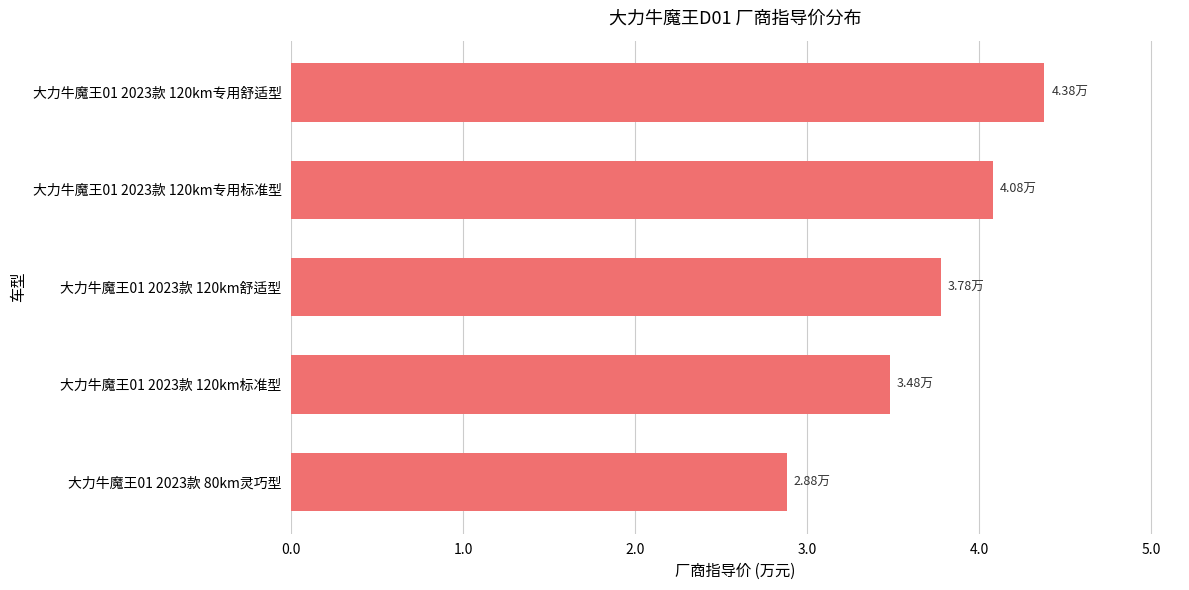

Approximately how many times larger is the value at 大力牛魔王01 2023款 120km专用标准型 compared to 大力牛魔王01 2023款 120km舒适型?

1.1